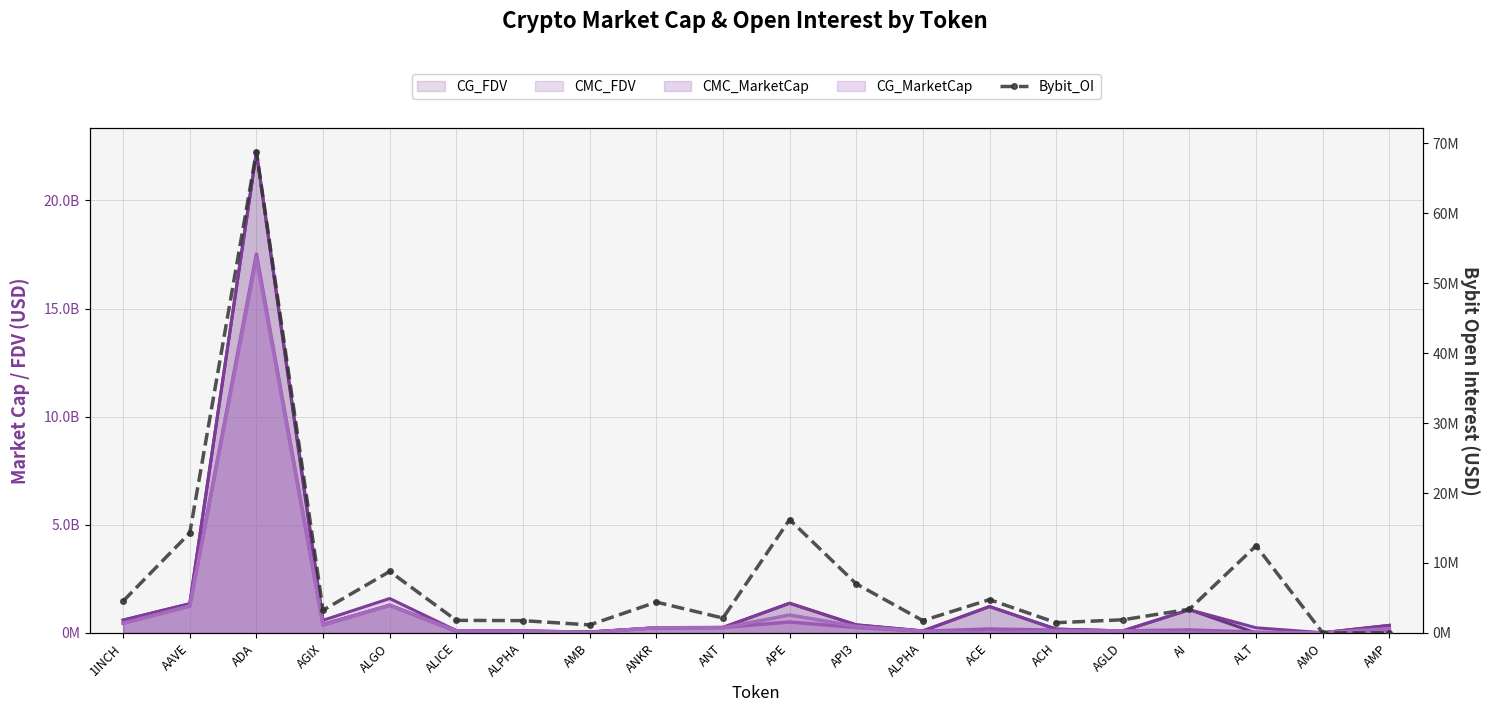

What is the change in value from APE to AMP?

-16204664